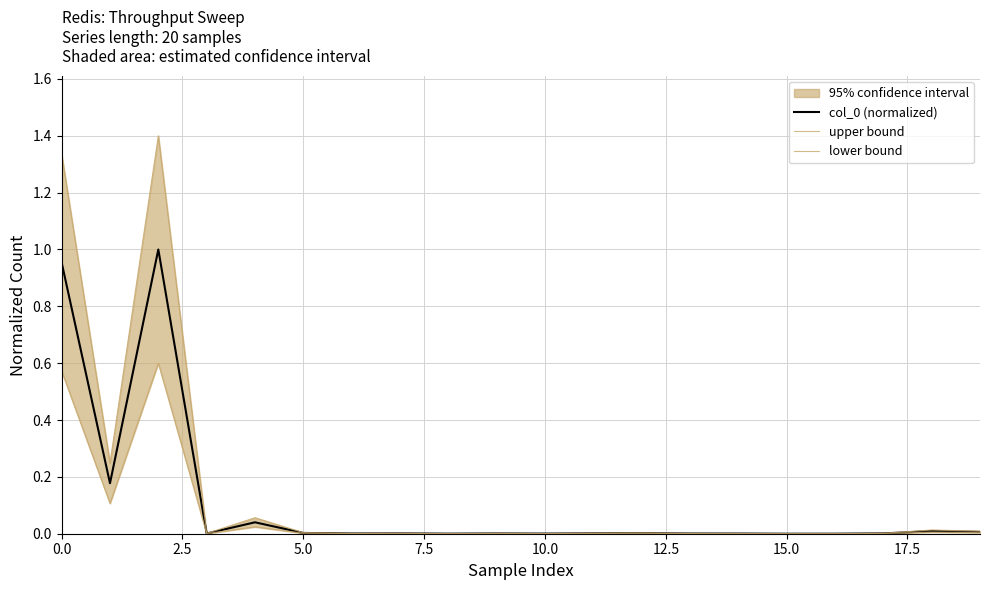

The value of col_0 (normalized) at 0.0 is 0.3. True or false?

False